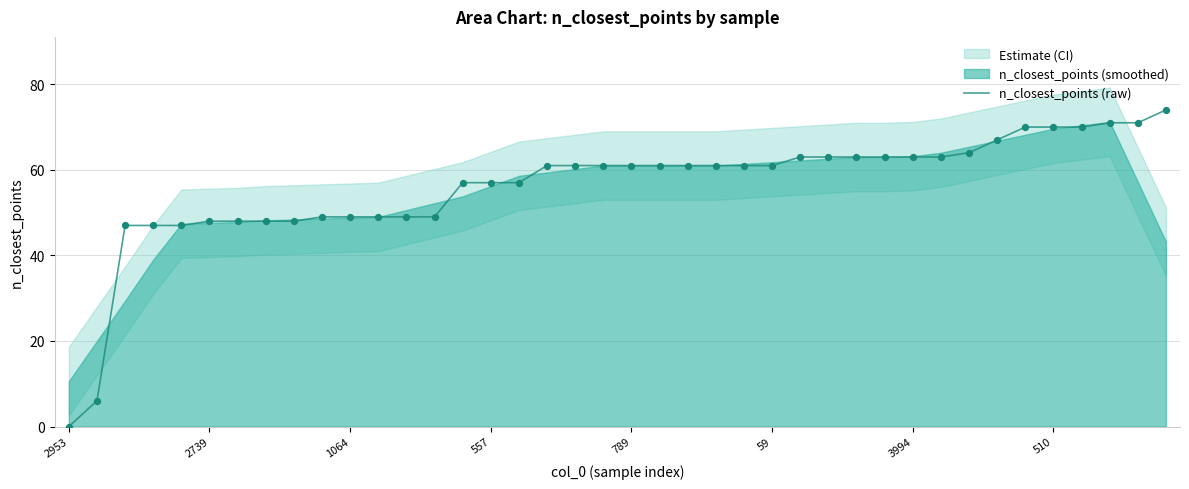

Approximately how many times larger is the value at 33 compared to 13?

1.4